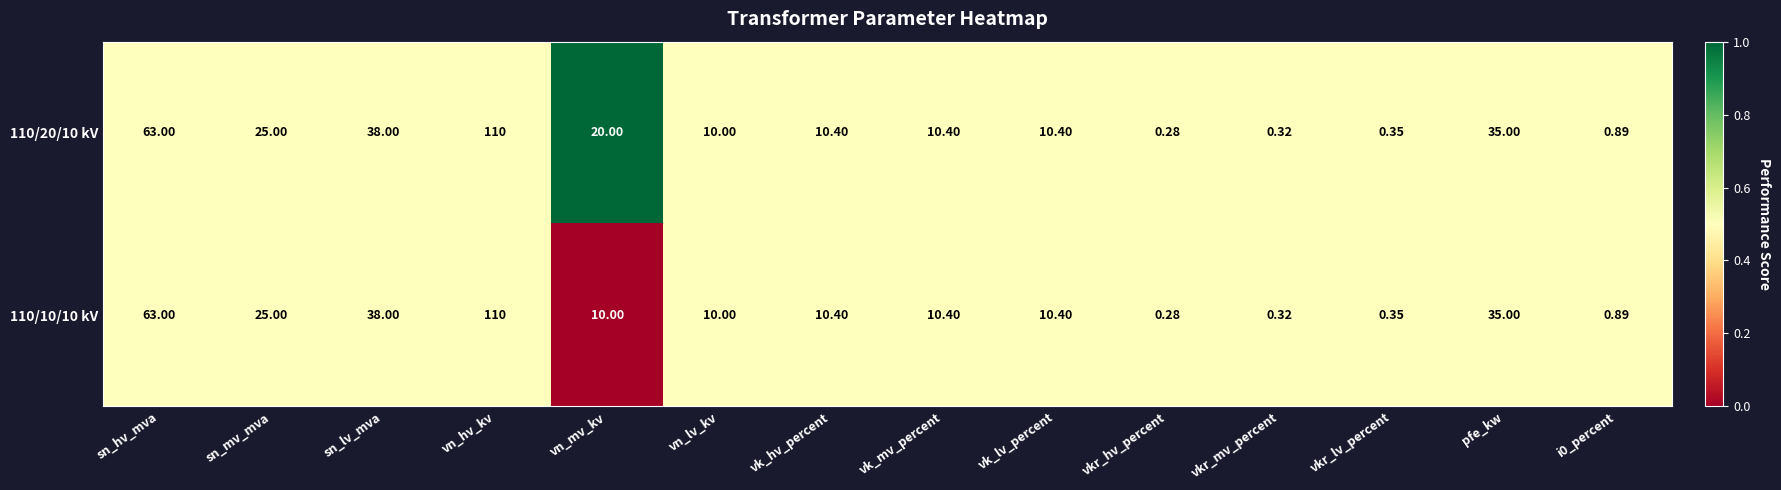

Rank the series by their average value, from lowest to highest.

110/10/10 kV, 110/20/10 kV